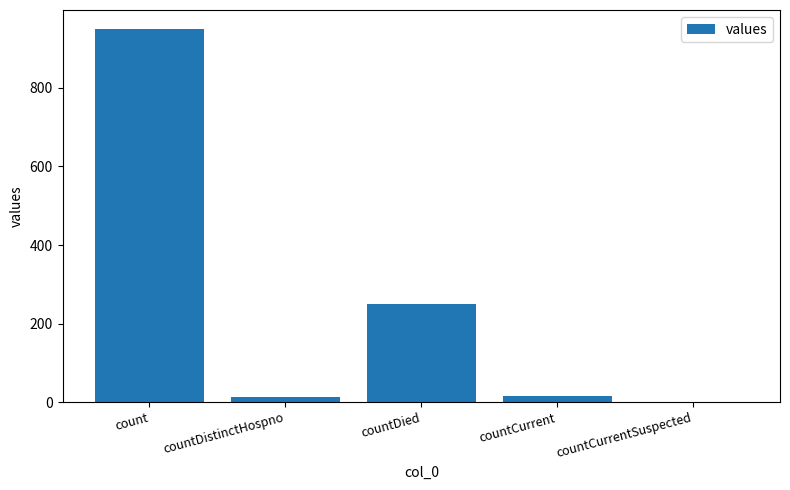

How many categories are shown in the chart?

5